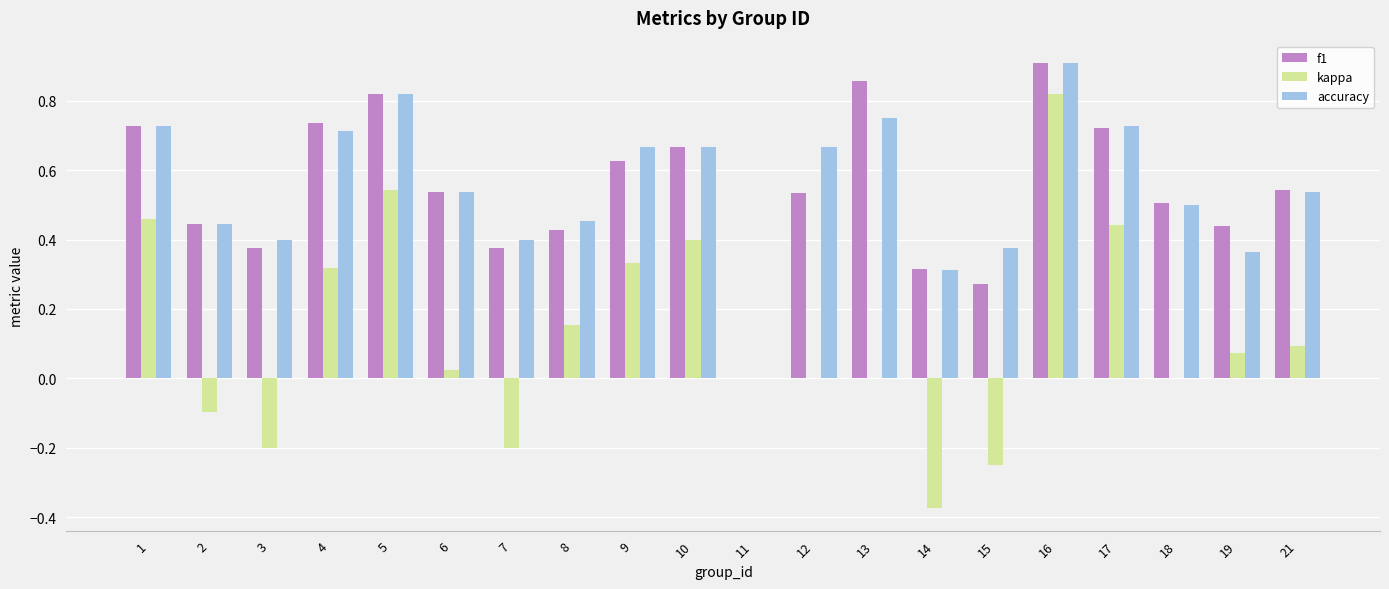

What is the sum of all kappa values?

2.5